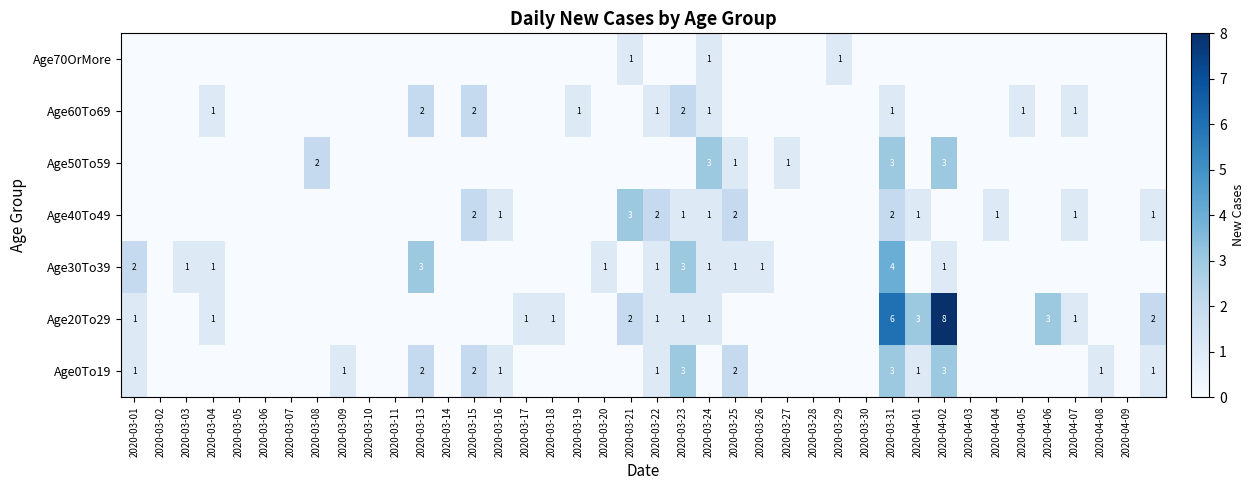

Which has a higher value, 2020-04-05 or 2020-03-20?

2020-04-05